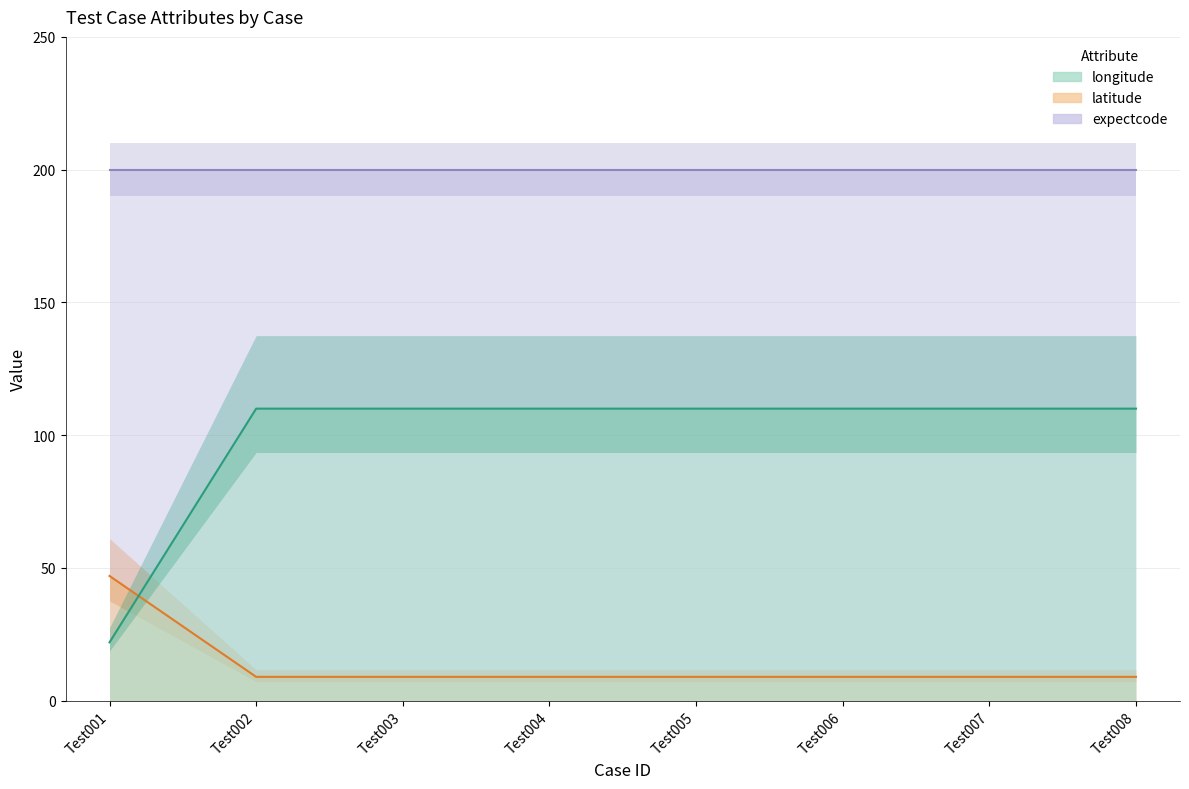

Is it true that longitude equals 4 at Test006?

False